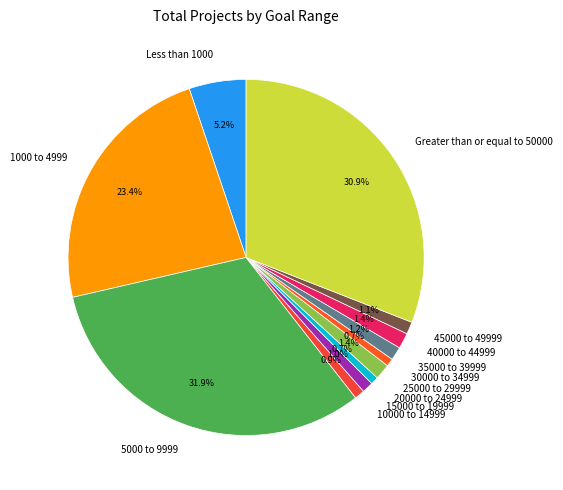

Is 20000 to 24999 the majority of the pie?

No